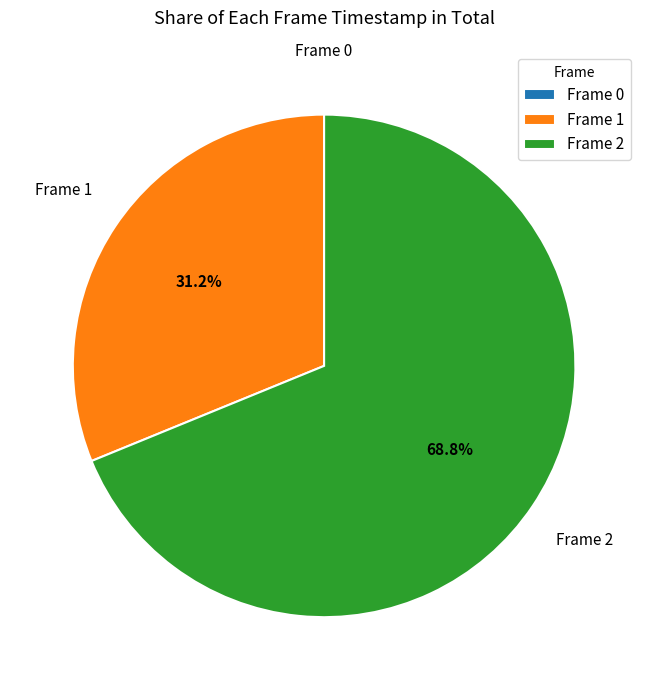

To the nearest percent, what is the average slice percentage?

33%